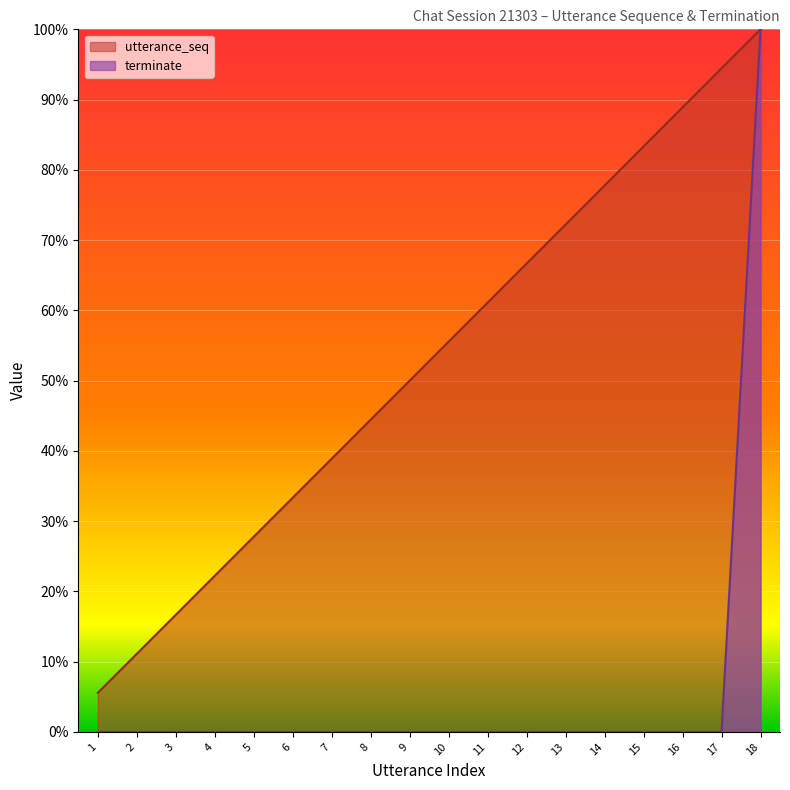

True or false: terminate has more than 1 interior local peaks.

False